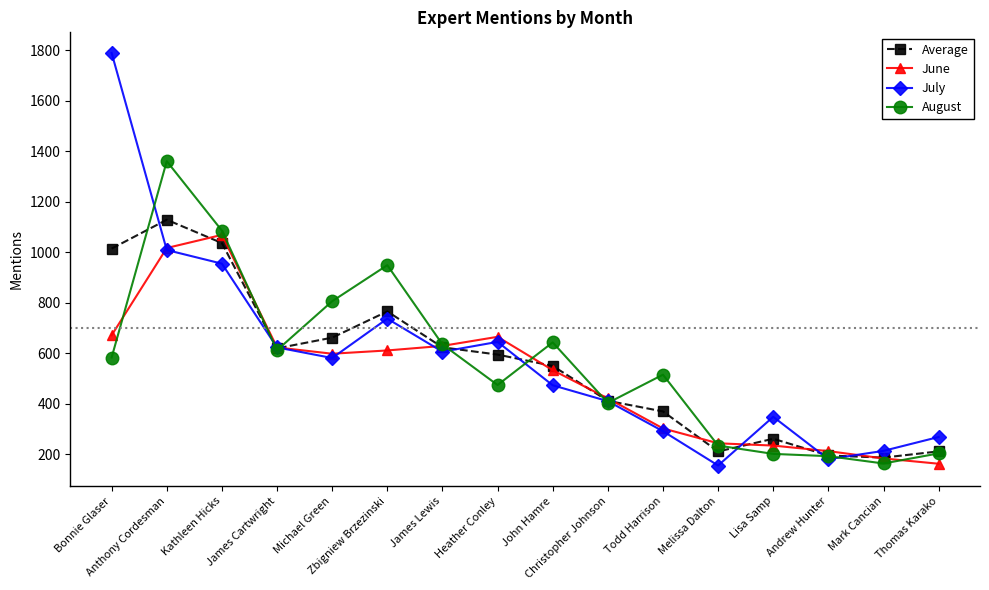

In June, how many points are lower than both neighbors (excluding endpoints)?

1